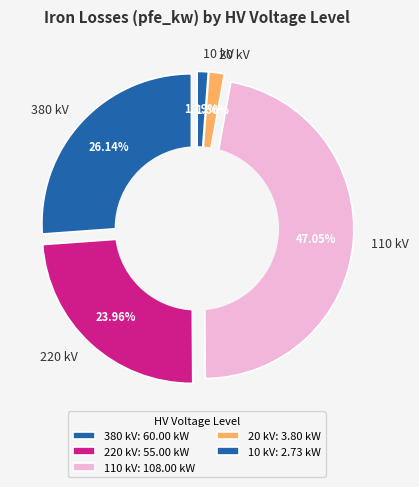

Is there a majority slice in this chart?

No